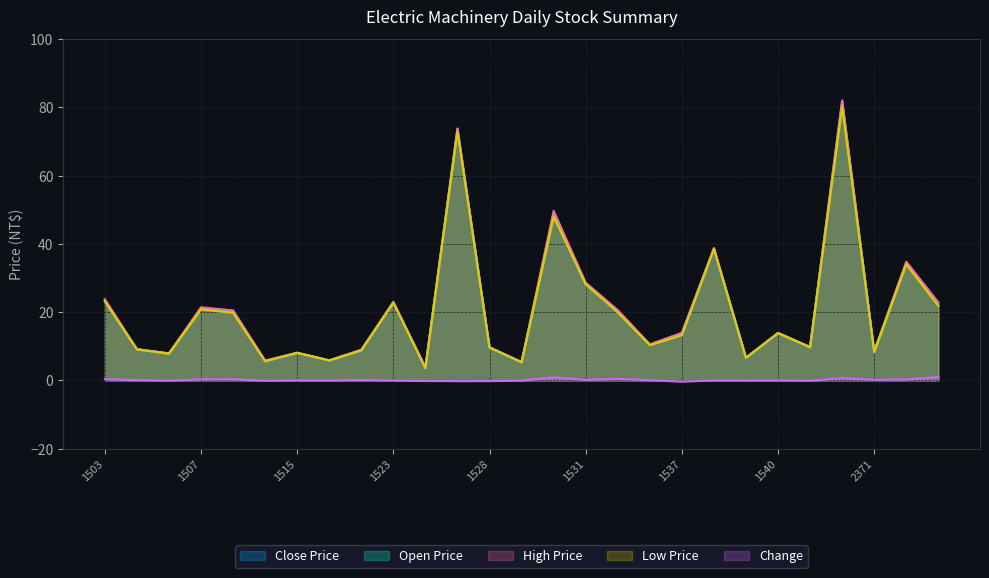

What is the lowest value of the Change series?

-0.3